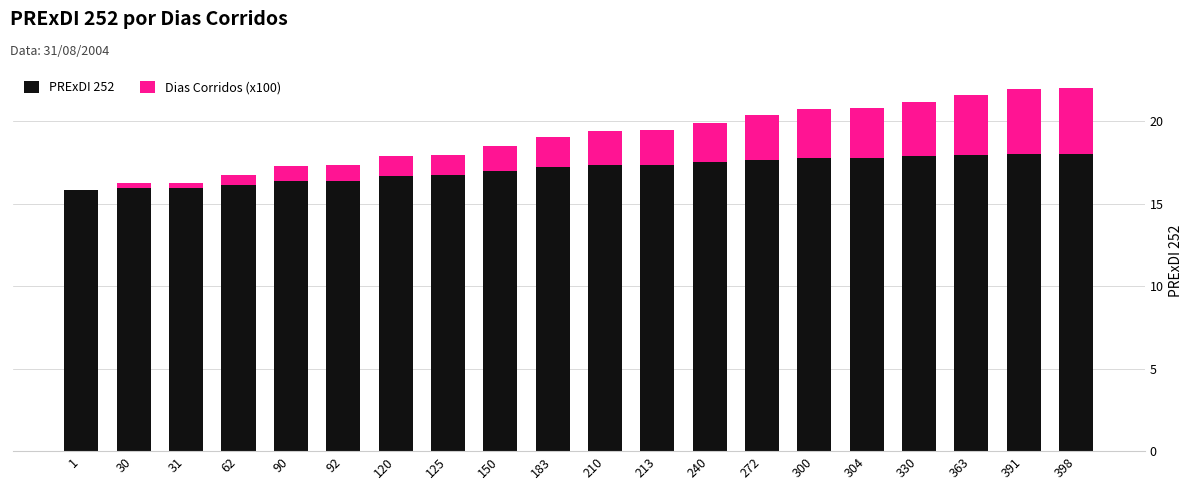

Count the number of data series in this chart.

2